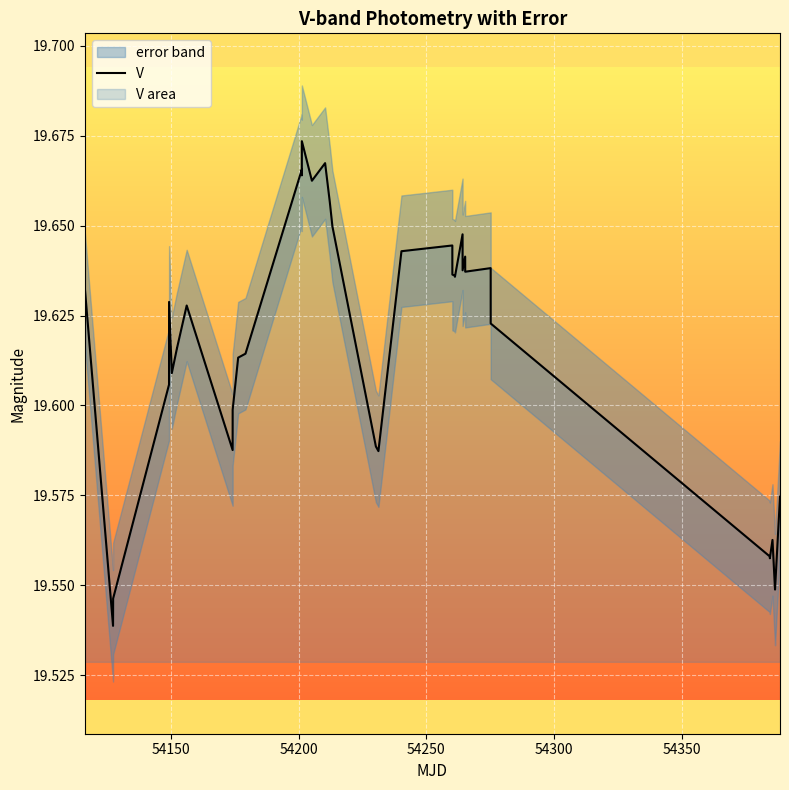

What is the average value?

19.6